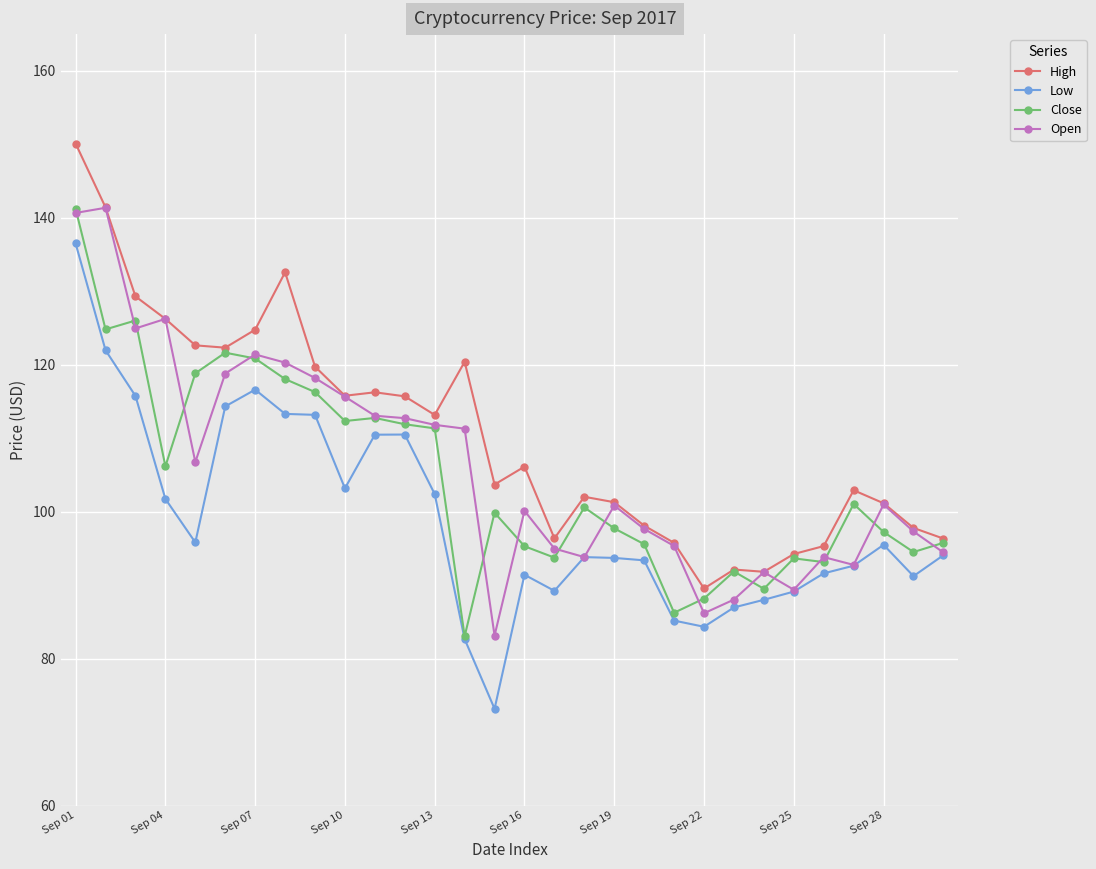

What is the highest value of the Low series?

136.5